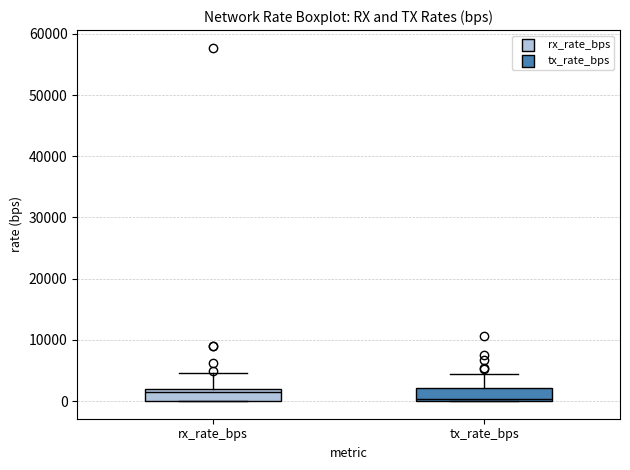

Where does the median line of the box for rx_rate_bps sit on the y-axis? The values are not printed on the chart, so give them approximately, as read against the axis.

1000